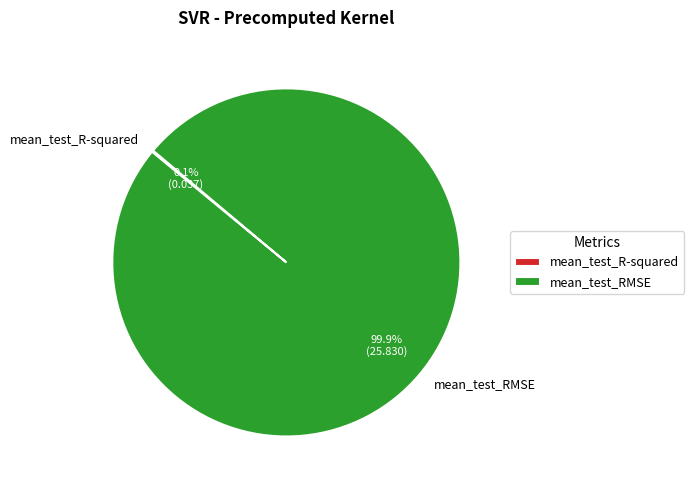

Does any single category account for the majority?

Yes